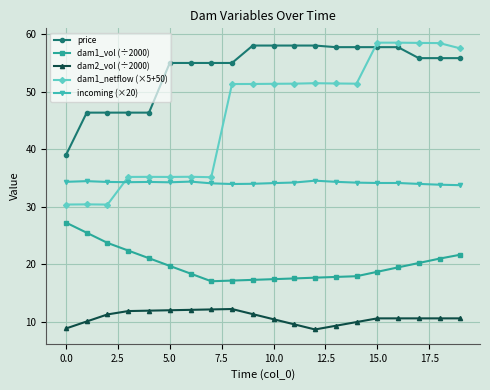

True or false: dam1_vol (÷2000) and dam2_vol (÷2000) cross at least once.

False